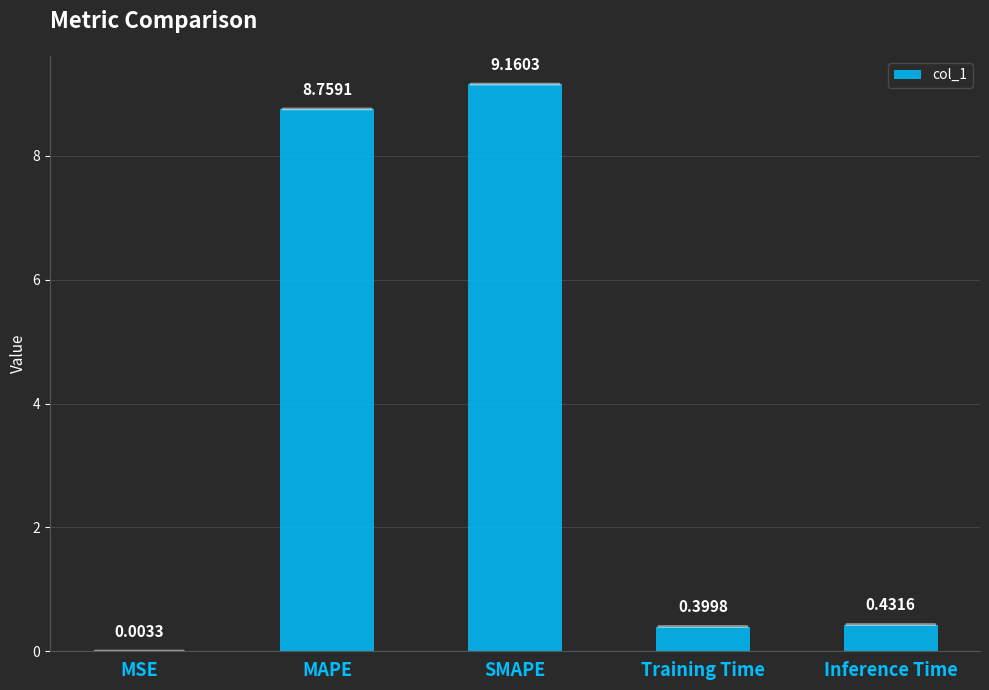

What is the sum of all values?

18.8